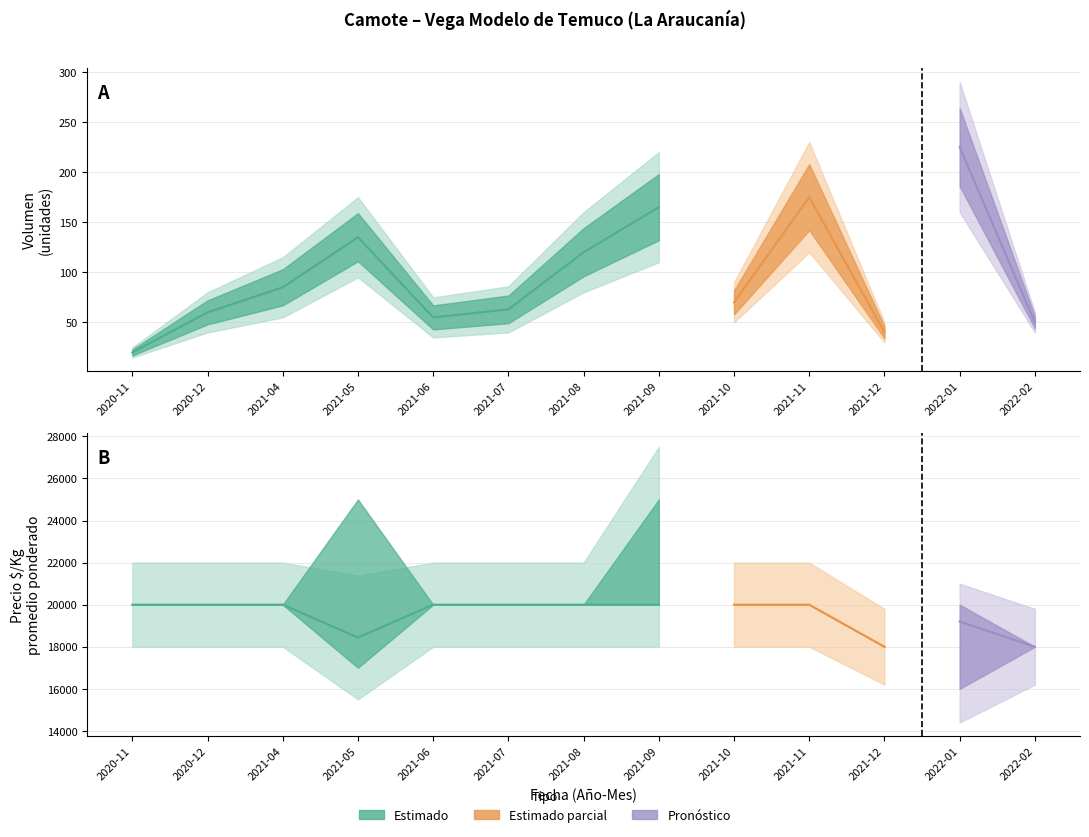

The value of Precio minimo at 2021-04 is 20000. True or false?

True